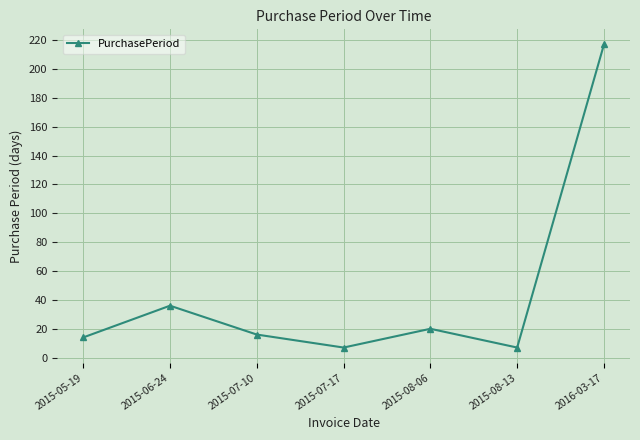

What is the sum of the values at 2015-06-24 and 2015-05-19?

50